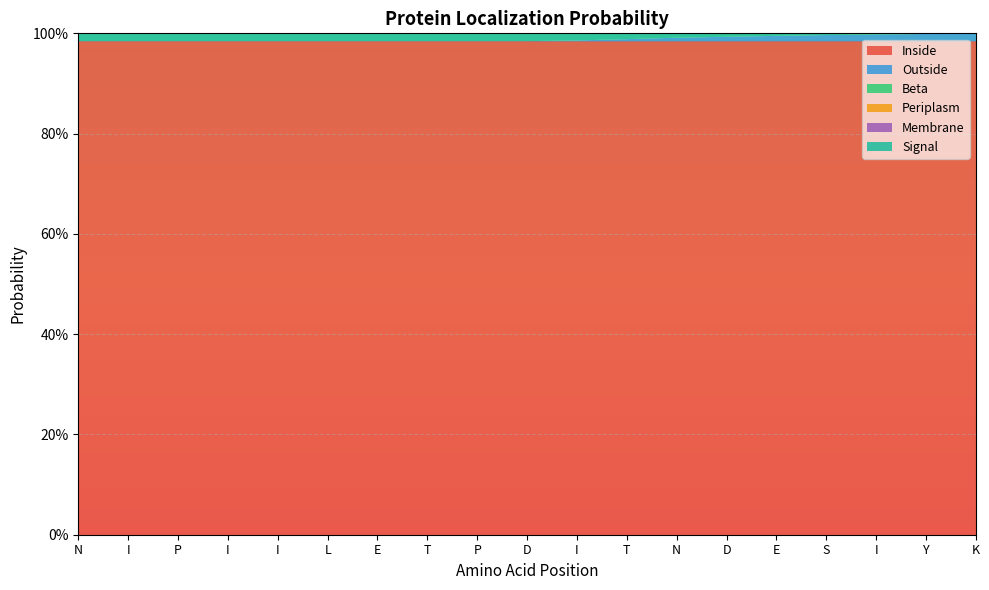

Reading right to left, list all the values displayed in this chart.

Inside: K=1.0	Y=1.0	I=1.0	S=1.0	E=1.0	D=1.0	N=1.0	T=1.0	I=1.0	D=1.0	P=1.0	T=1.0	E=1.0	L=1.0	I=1.0	I=1.0	P=1.0	I=1.0	N=1.0
Outside: K=0.0	Y=0.0	I=0.0	S=0.0	E=0.0	D=0.0	N=0.0	T=0.0	I=0.0	D=0.0	P=0.0	T=0.0	E=0.0	L=0.0	I=0.0	I=0.0	P=0.0	I=0.0	N=0.0
Beta: K=0.0	Y=0.0	I=0.0	S=0.0	E=0.0	D=0.0	N=0.0	T=0.0	I=0.0	D=0.0	P=0.0	T=0.0	E=0.0	L=0.0	I=0.0	I=0.0	P=0.0	I=0.0	N=0.0
Periplasm: K=0.0	Y=0.0	I=0.0	S=0.0	E=0.0	D=0.0	N=0.0	T=0.0	I=0.0	D=0.0	P=0.0	T=0.0	E=0.0	L=0.0	I=0.0	I=0.0	P=0.0	I=0.0	N=0.0
Membrane: K=0.0	Y=0.0	I=0.0	S=0.0	E=0.0	D=0.0	N=0.0	T=0.0	I=0.0	D=0.0	P=0.0	T=0.0	E=0.0	L=0.0	I=0.0	I=0.0	P=0.0	I=0.0	N=0.0
Signal: K=0.0	Y=0.0	I=0.0	S=0.0	E=0.0	D=0.0	N=0.0	T=0.0	I=0.0	D=0.0	P=0.0	T=0.0	E=0.0	L=0.0	I=0.0	I=0.0	P=0.0	I=0.0	N=0.0